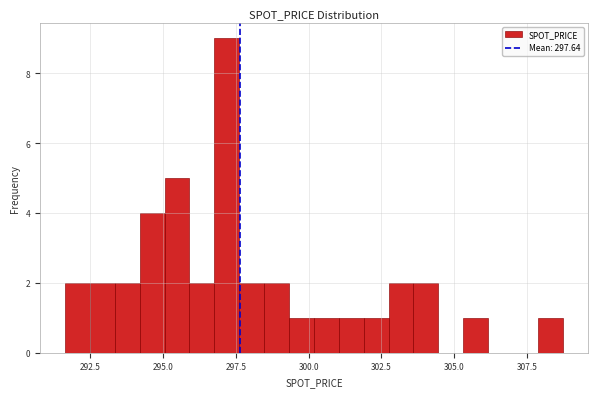

Around what value on the x-axis is the tallest bar? Give the approximate position of its centre, as read against the axis.

297.0